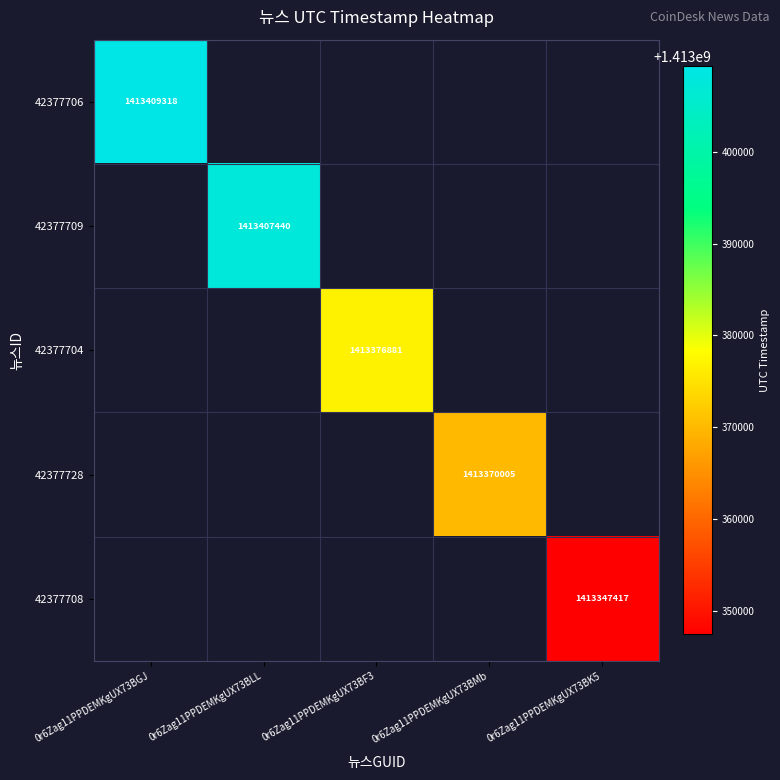

The value of 42377706 at 0r6Zag11PPDEMKgUX73BGJ is 869589428. True or false?

False